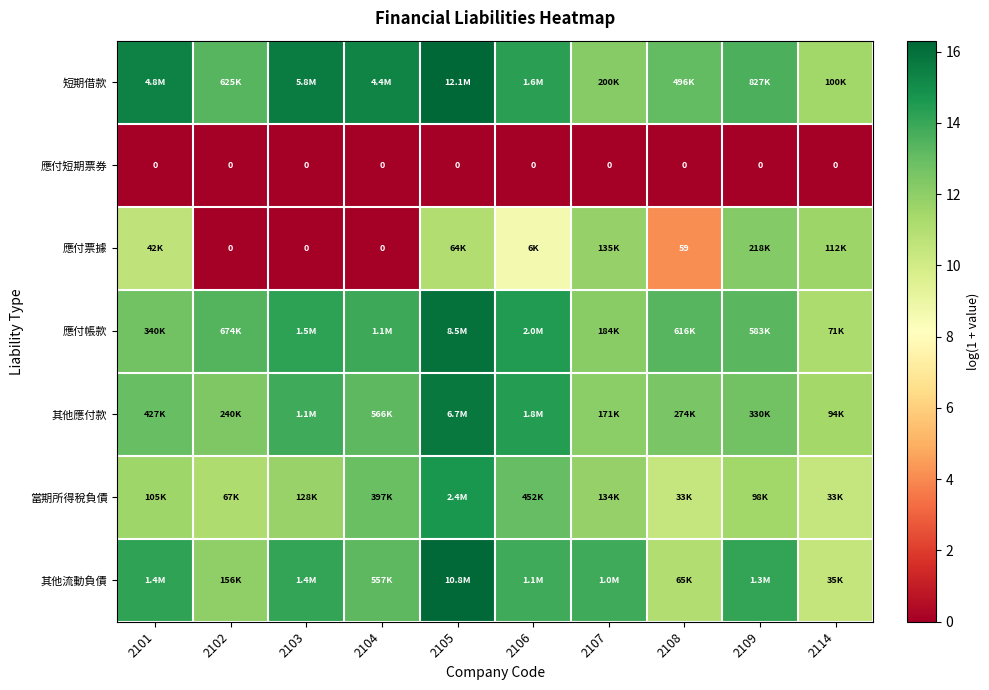

List the series in order of their peak value, highest first.

短期借款, 其他流動負債, 應付帳款, 其他應付款, 當期所得稅負債, 應付票據, 應付短期票券